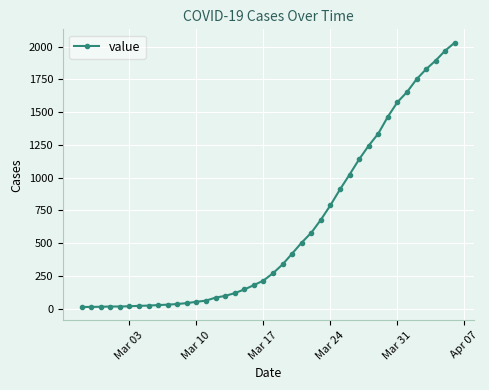

What is the difference between the maximum and second lowest values?

2018